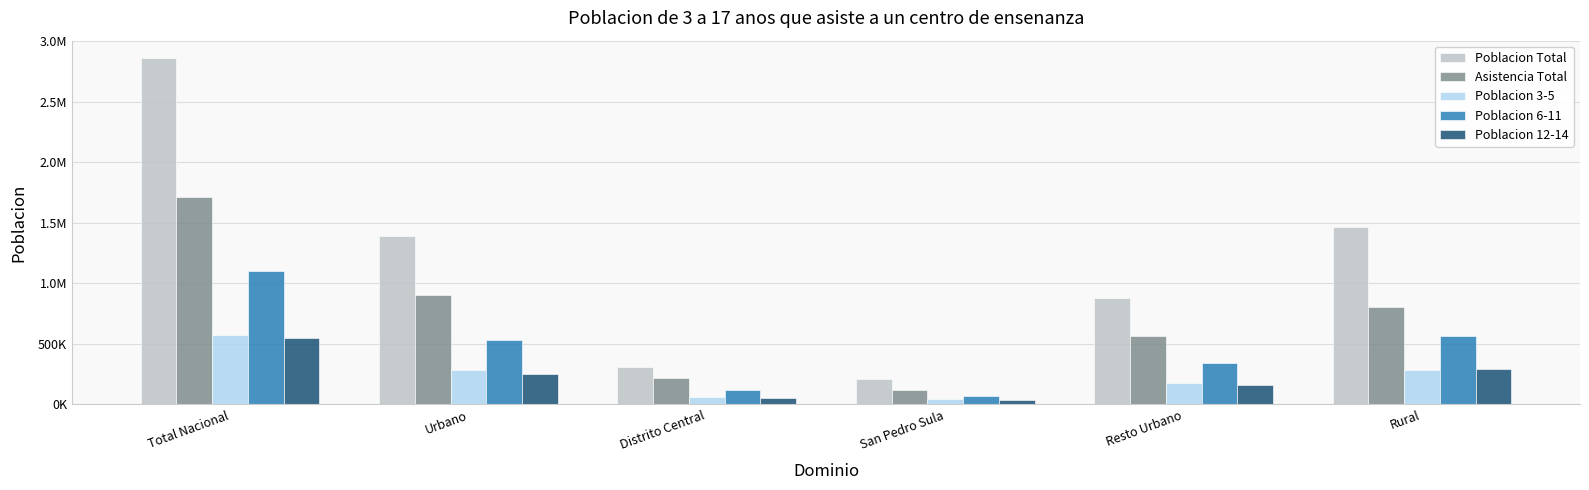

Reading left to right, list all the values displayed in this chart.

Poblacion Total: Total Nacional=2862573.5	Urbano=1394834.6	Distrito Central=309526.4	San Pedro Sula=208828.7	Resto Urbano=876479.6	Rural=1467738.8
Asistencia Total: Total Nacional=1711483.8	Urbano=902673.0	Distrito Central=217785.8	San Pedro Sula=119171.9	Resto Urbano=565715.3	Rural=808810.8
Poblacion 3-5: Total Nacional=570674.8	Urbano=283839.8	Distrito Central=64527.6	San Pedro Sula=45445.9	Resto Urbano=173866.3	Rural=286835.1
Poblacion 6-11: Total Nacional=1101576.4	Urbano=535552.2	Distrito Central=116170.3	San Pedro Sula=72985.1	Resto Urbano=346396.8	Rural=566024.2
Poblacion 12-14: Total Nacional=551042.7	Urbano=254903.2	Distrito Central=56941.0	San Pedro Sula=40197.4	Resto Urbano=157764.9	Rural=296139.5